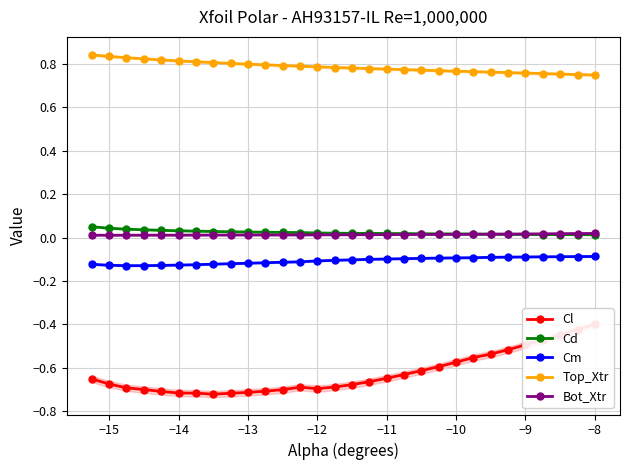

True or false: Top_Xtr and Bot_Xtr intersect in this chart.

False